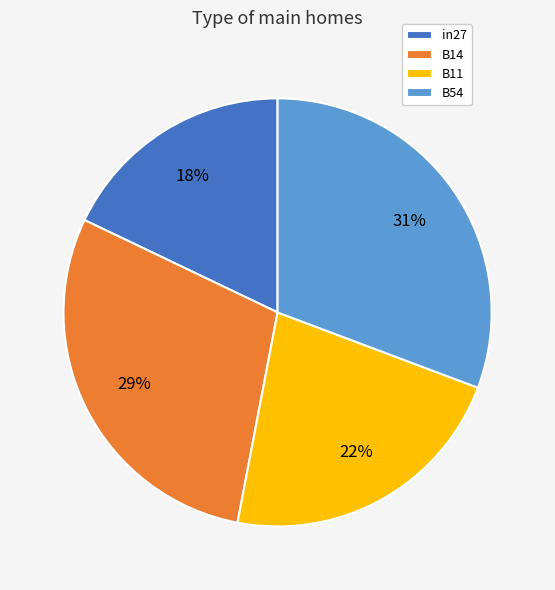

Which slice is the largest?

B54